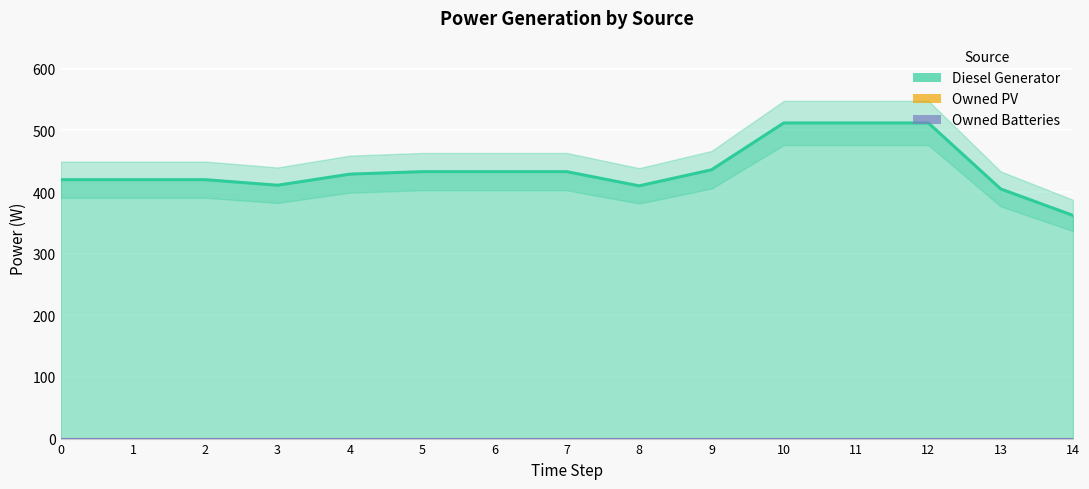

Which series has the largest total across all categories?

Diesel Generator